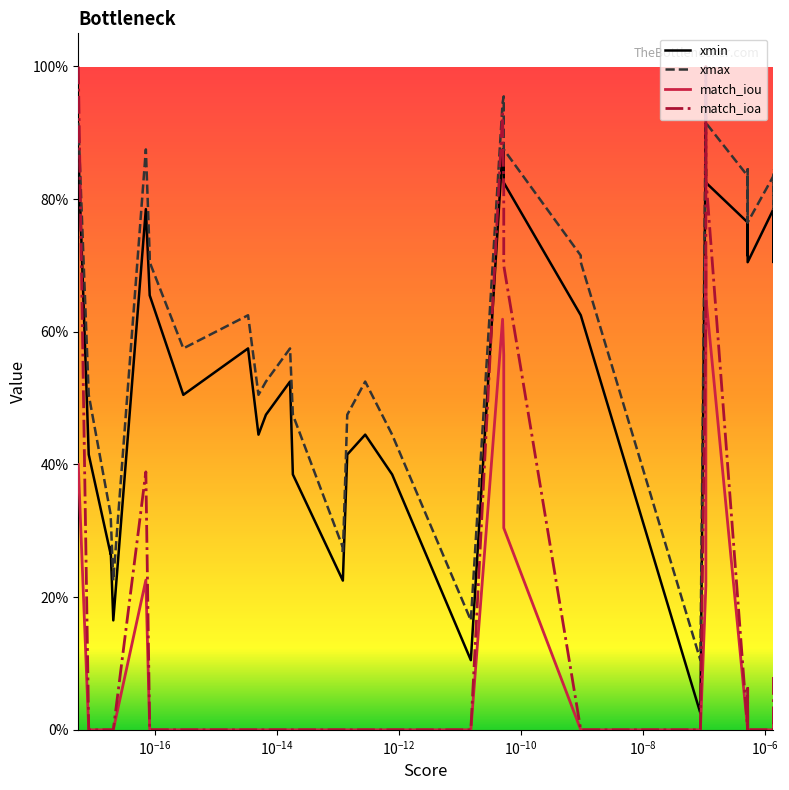

Reading right to left, what are all the values shown in this chart?

xmin: 0.8	0.7	0.7	0.8	0.8	0.7	0.8	0.8	0.7	0.8	0.8	0.8	0.8	0.9	0.0	0.6	0.6	0.8	0.9	0.9	0.1	0.4	0.4	0.4	0.2	0.2	0.4	0.5	0.5	0.4	0.6	0.5	0.7	0.7	0.8	0.2	0.3	0.3	0.4	0.9
xmax: 0.8	0.8	0.8	0.8	0.8	0.8	0.8	0.8	0.8	0.8	0.9	0.9	0.9	1.0	0.1	0.7	0.7	0.9	1.0	0.9	0.2	0.4	0.5	0.5	0.3	0.3	0.5	0.6	0.5	0.5	0.6	0.6	0.7	0.7	0.9	0.2	0.3	0.3	0.5	0.9
match_iou: 0.0	0.0	0.0	0.0	0.0	0.0	0.0	0.0	0.0	0.0	0.7	0.7	0.7	0.2	0.0	0.0	0.0	0.3	0.6	0.6	0.0	0.0	0.0	0.0	0.0	0.0	0.0	0.0	0.0	0.0	0.0	0.0	0.0	0.0	0.2	0.0	0.0	0.0	0.0	0.4
match_ioa: 0.1	0.0	0.0	0.0	0.0	0.0	0.0	0.1	0.0	0.0	0.8	1.0	0.9	0.6	0.0	0.0	0.0	0.7	0.8	0.9	0.0	0.0	0.0	0.0	0.0	0.0	0.0	0.0	0.0	0.0	0.0	0.0	0.0	0.0	0.4	0.0	0.0	0.0	0.0	1.0